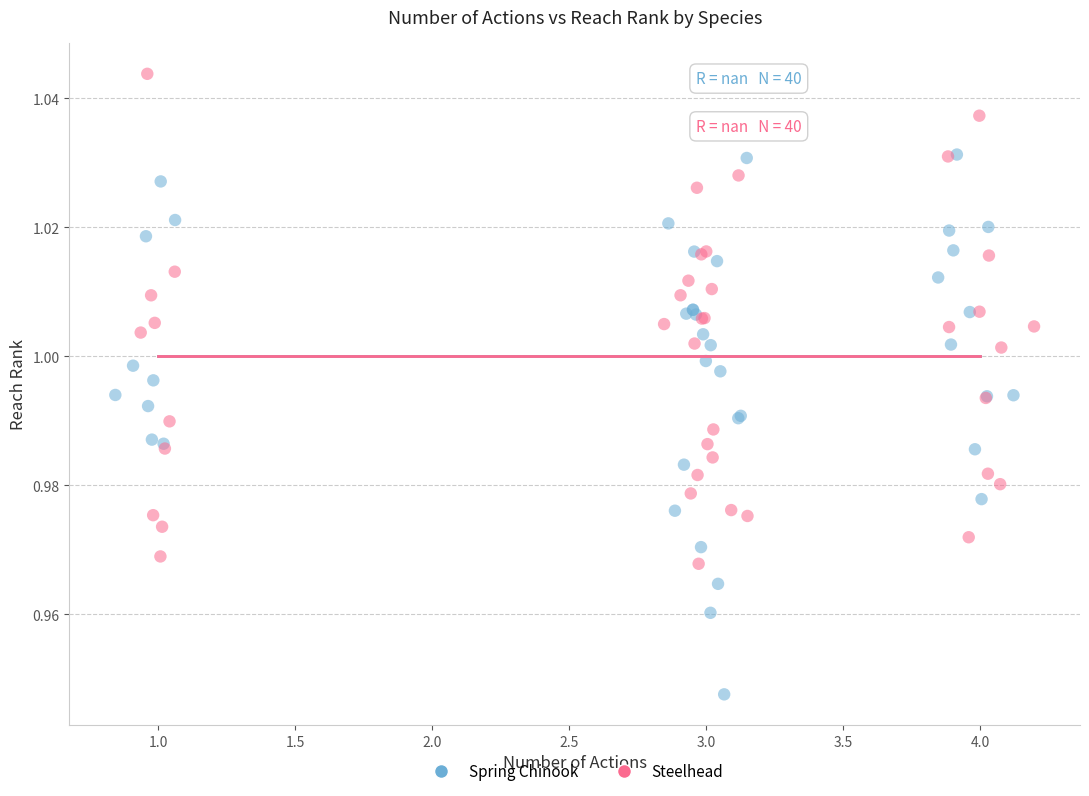

Which series has the widest spread of Y values?

Spring Chinook